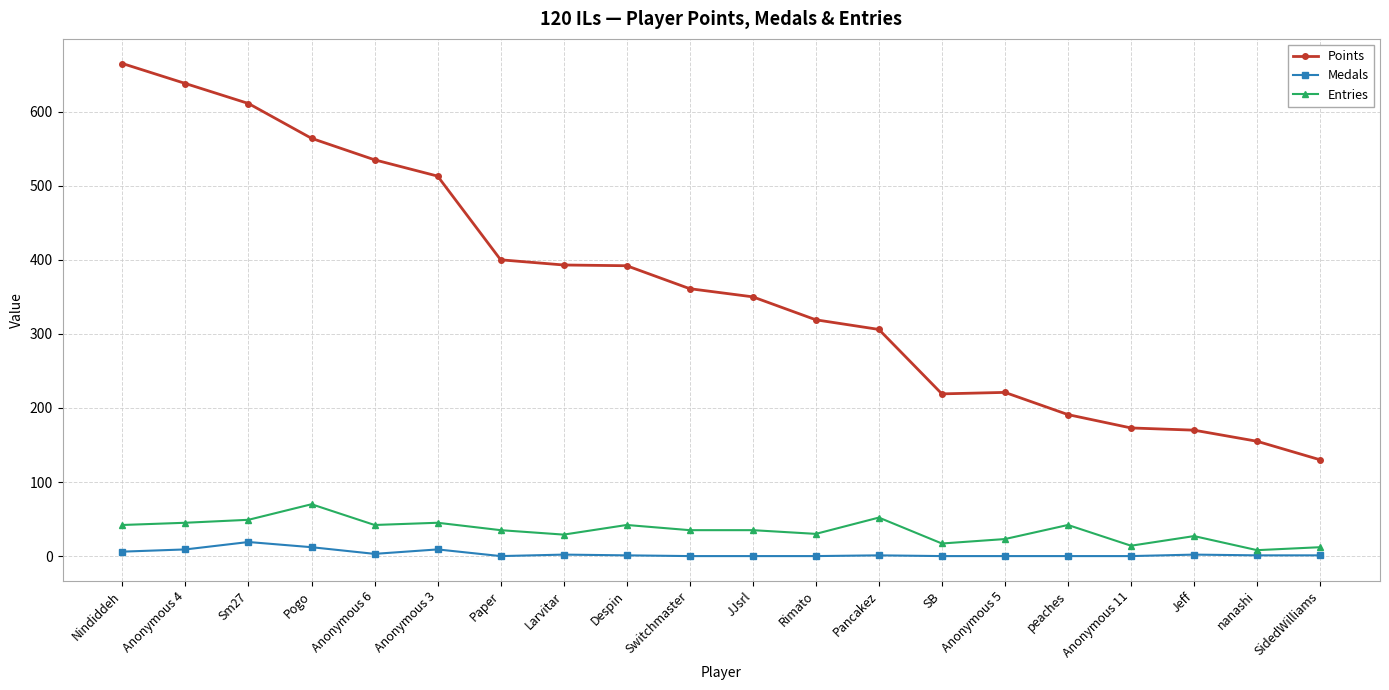

List the series in order of their peak value, lowest first.

Medals, Entries, Points